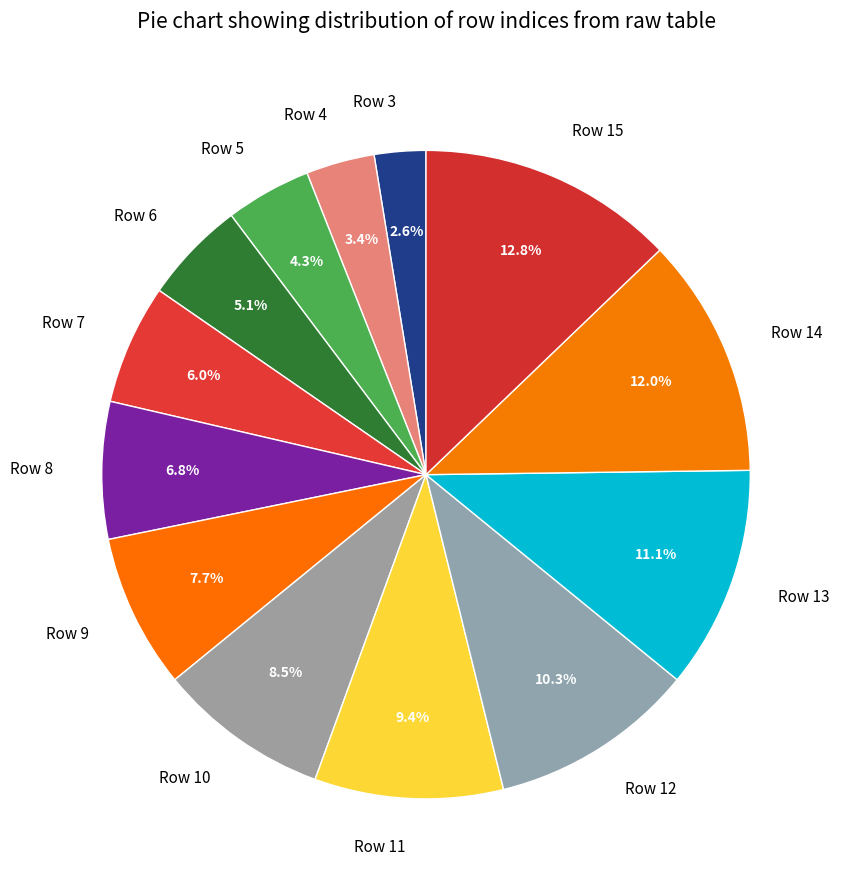

Rank the categories by value from highest to lowest.

Row 15, Row 14, Row 13, Row 12, Row 11, Row 10, Row 9, Row 8, Row 7, Row 6, Row 5, Row 4, Row 3